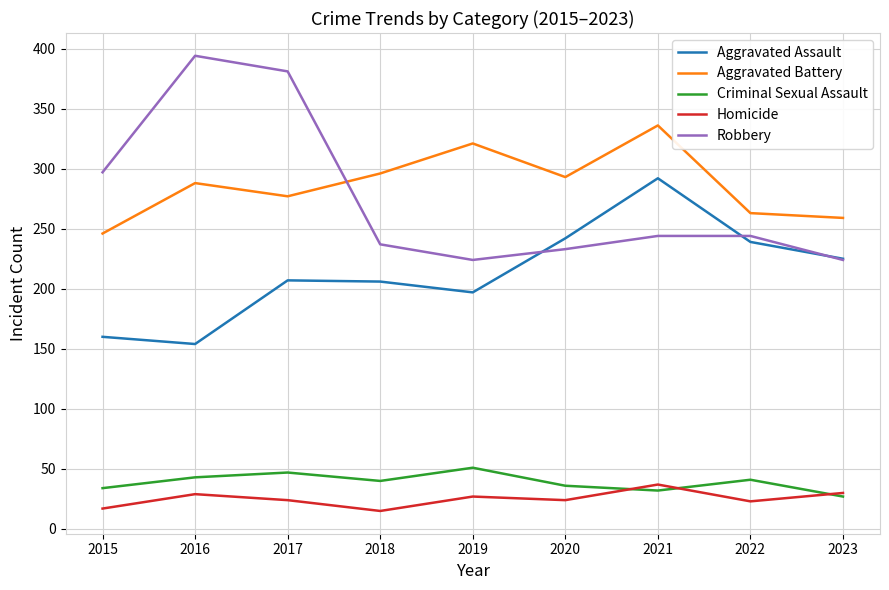

What is the sum of all Aggravated Assault values?

1922